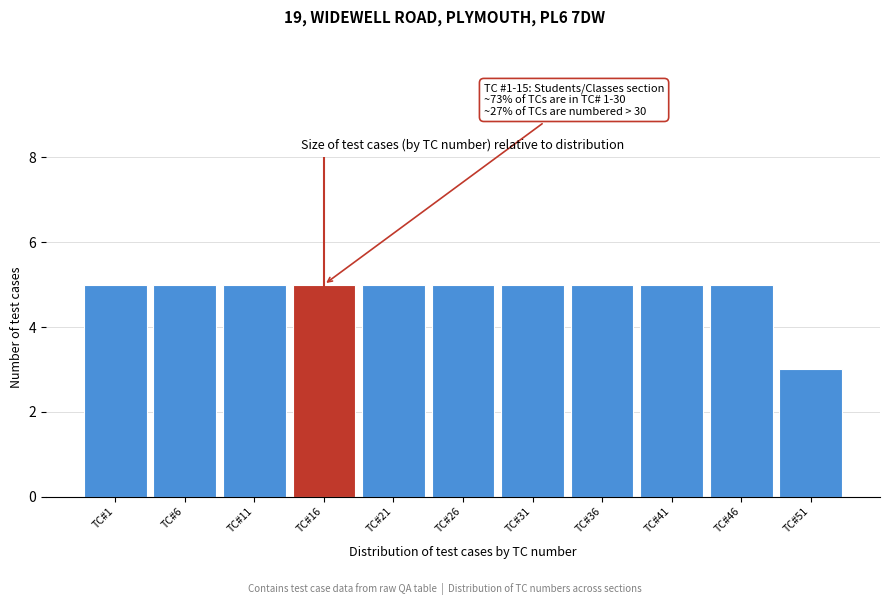

Reading left to right, what are all the values shown in this chart?

5	5	5	5	5	5	5	5	5	5	3